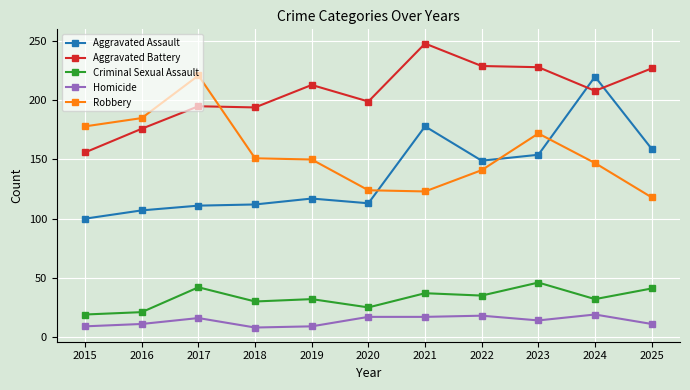

What are all the series names shown in the legend?

Aggravated Assault, Aggravated Battery, Criminal Sexual Assault, Homicide, Robbery